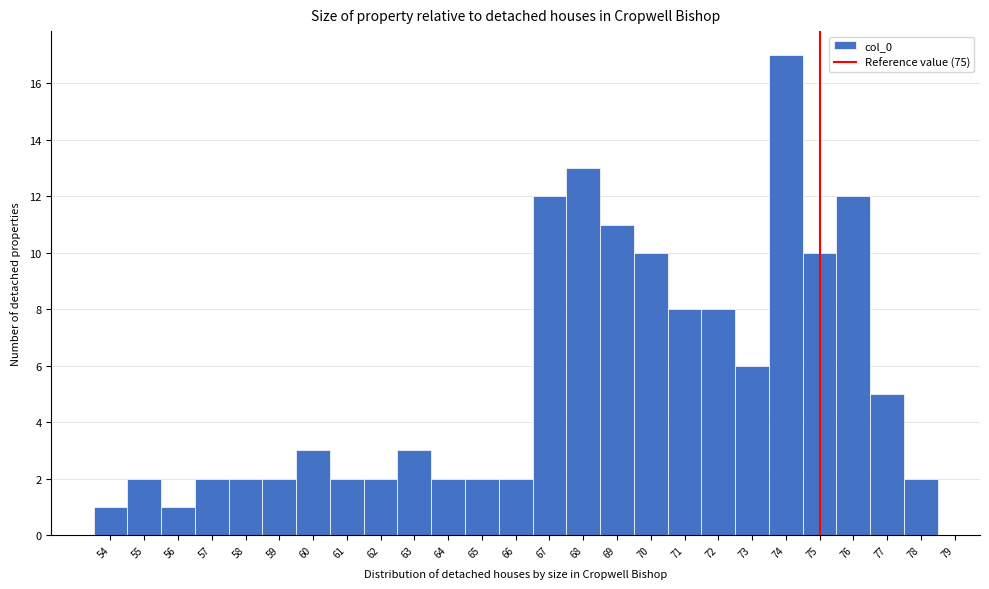

Reading left to right, transcribe this chart: for each bar, give the range it covers on the x-axis and its height. The values are not printed on the chart, so give them approximately, as read against the axis.

53.5 to 54.5: 1
54.5 to 55.5: 2
55.5 to 56.5: 1
56.5 to 57.5: 2
57.5 to 58.5: 2
58.5 to 59.5: 2
59.5 to 60.5: 3
60.5 to 61.5: 2
61.5 to 62.5: 2
62.5 to 63.5: 3
63.5 to 64.5: 2
64.5 to 65.5: 2
65.5 to 66.5: 2
66.5 to 67.5: 12
67.5 to 68.5: 13
68.5 to 69.5: 11
69.5 to 70.5: 10
70.5 to 71.5: 8
71.5 to 72.5: 8
72.5 to 73.5: 6
73.5 to 74.5: 17
74.5 to 75.5: 10
75.5 to 76.5: 12
76.5 to 77.5: 5
77.5 to 78.5: 2